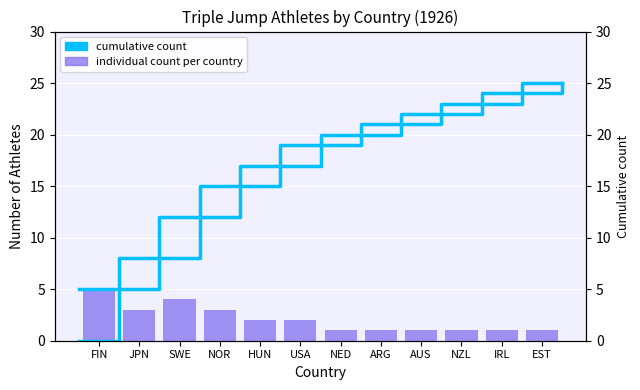

What is the label of the 7th bar from the right?

USA